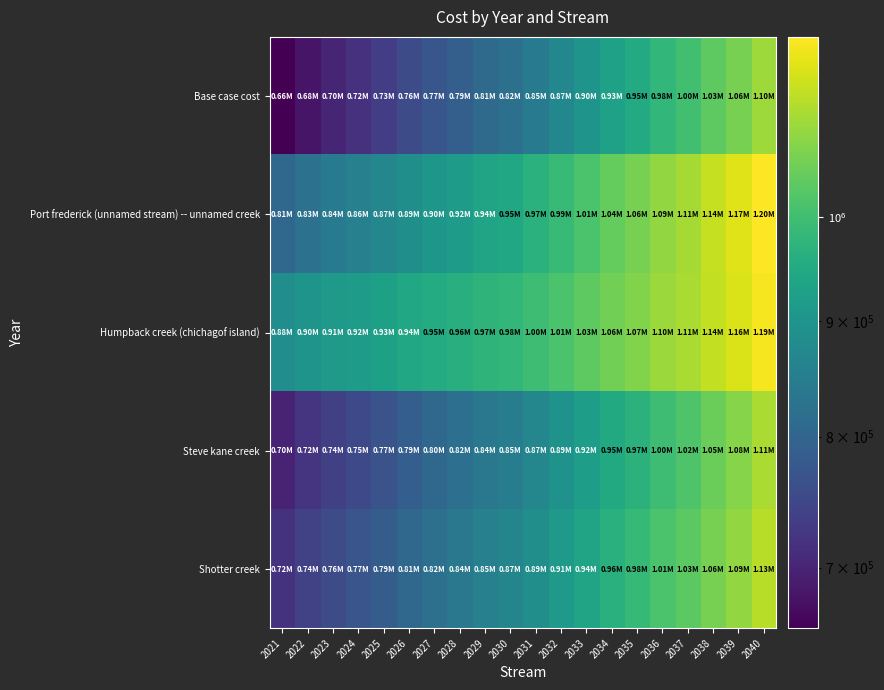

What is the spread (max minus min) of values at 2038?

105021.5